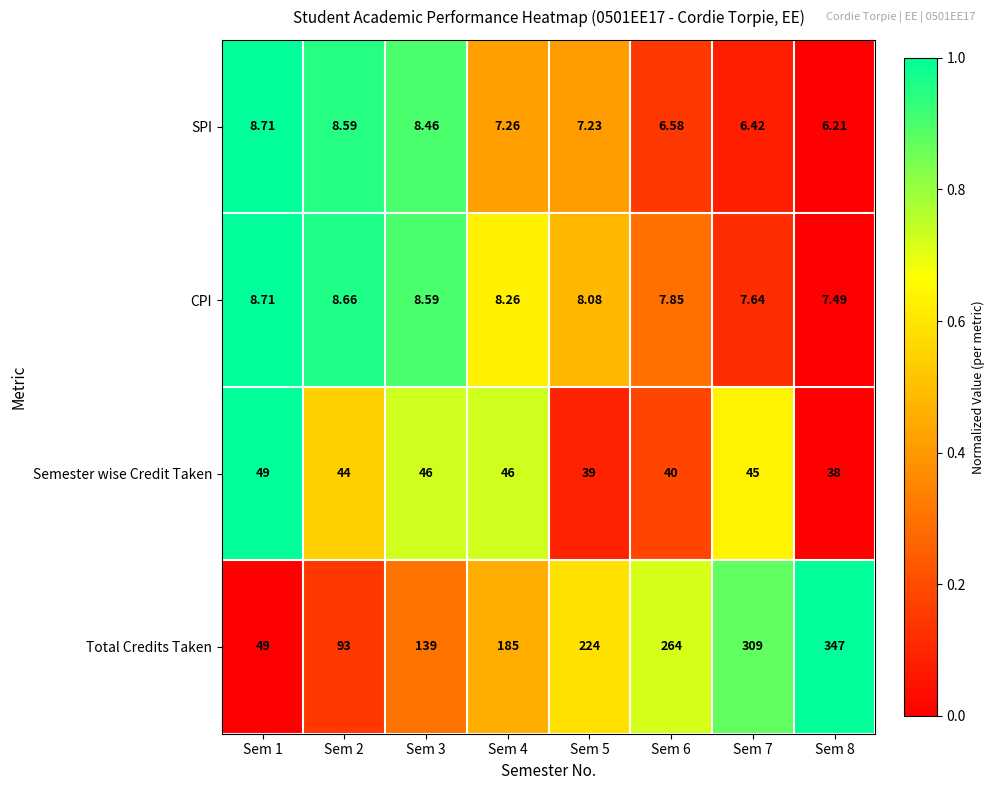

Which series has the largest total across all categories?

Total Credits Taken